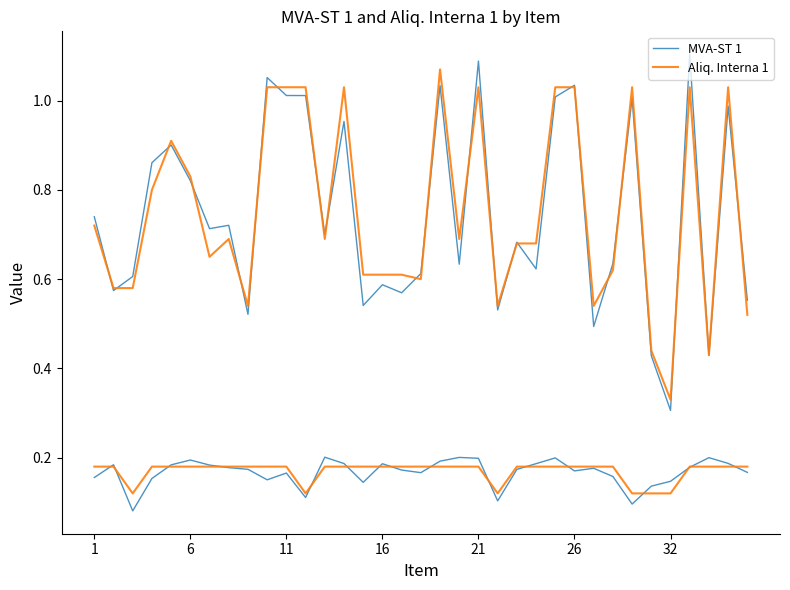

At how many categories does at least one series exceed 0?

35